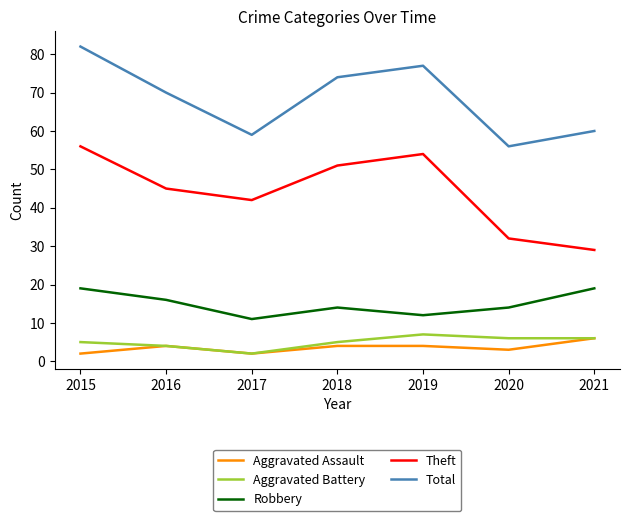

Count the number of categories in the chart.

7